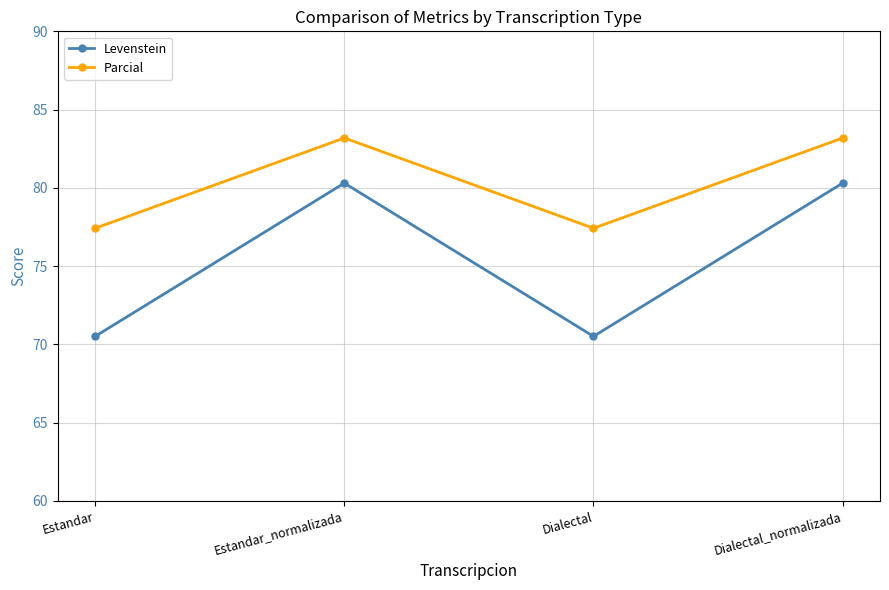

How many series are shown in this chart?

2